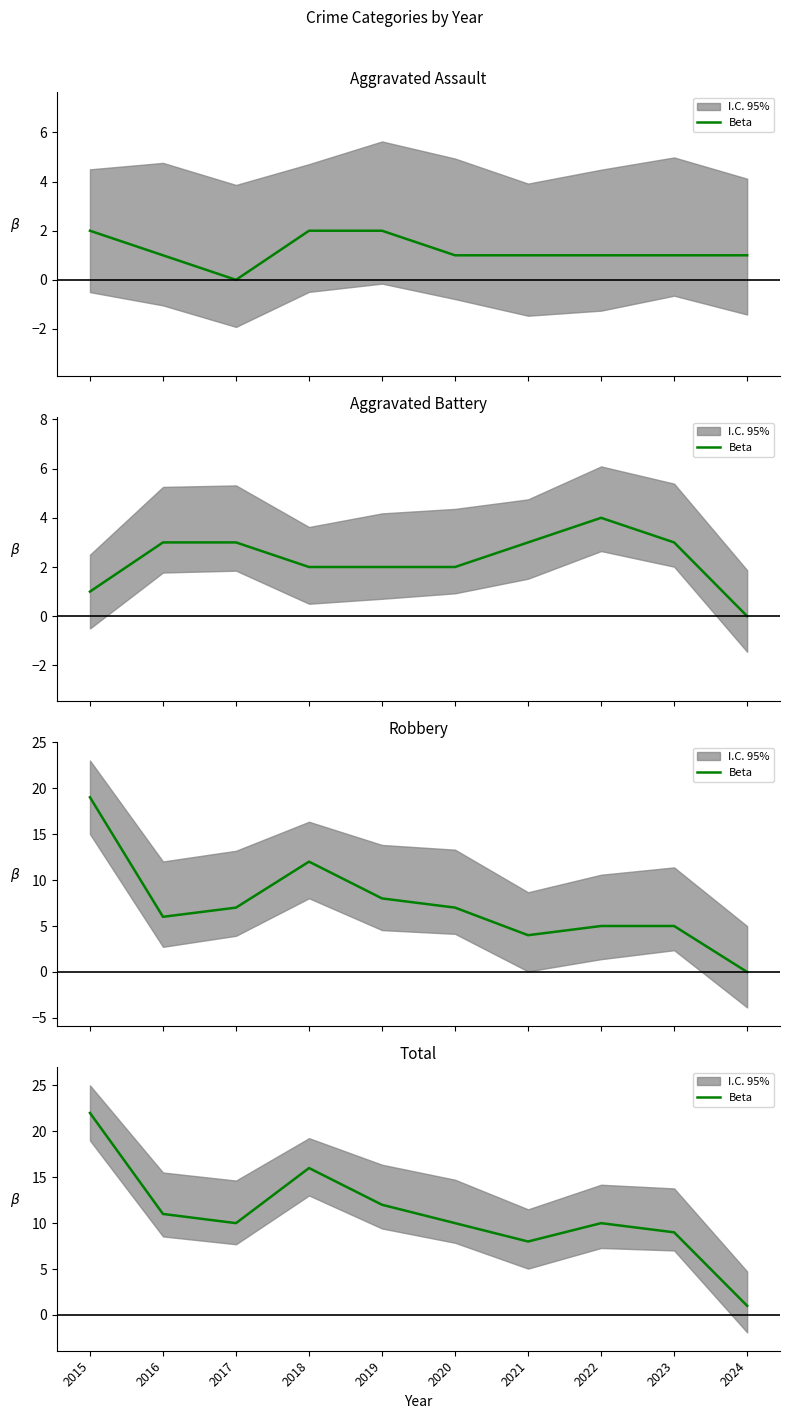

Is this an area chart (filled region under the line)?

No